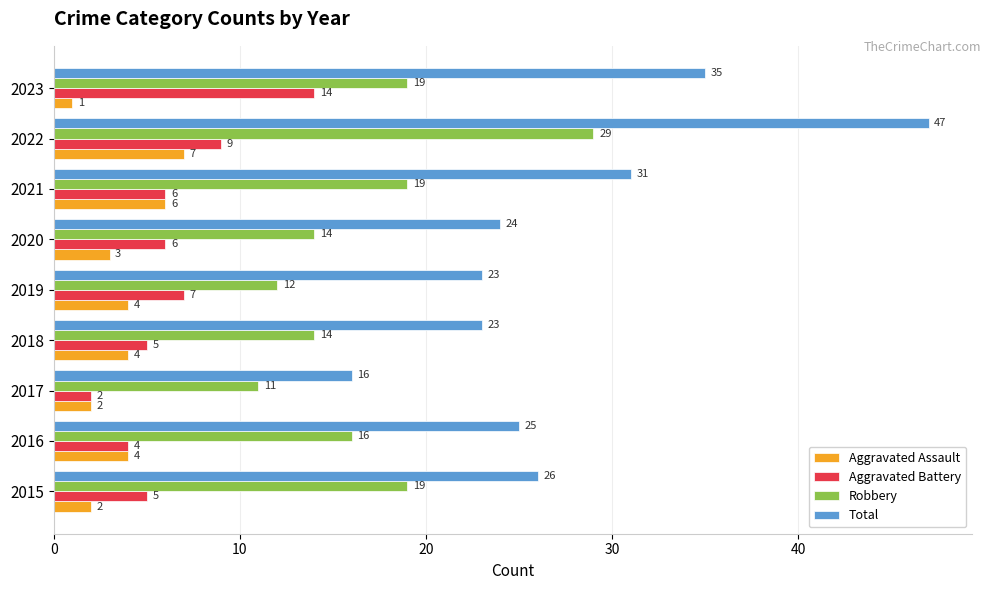

True or false: Aggravated Battery has a value of 7 at 2019.

True